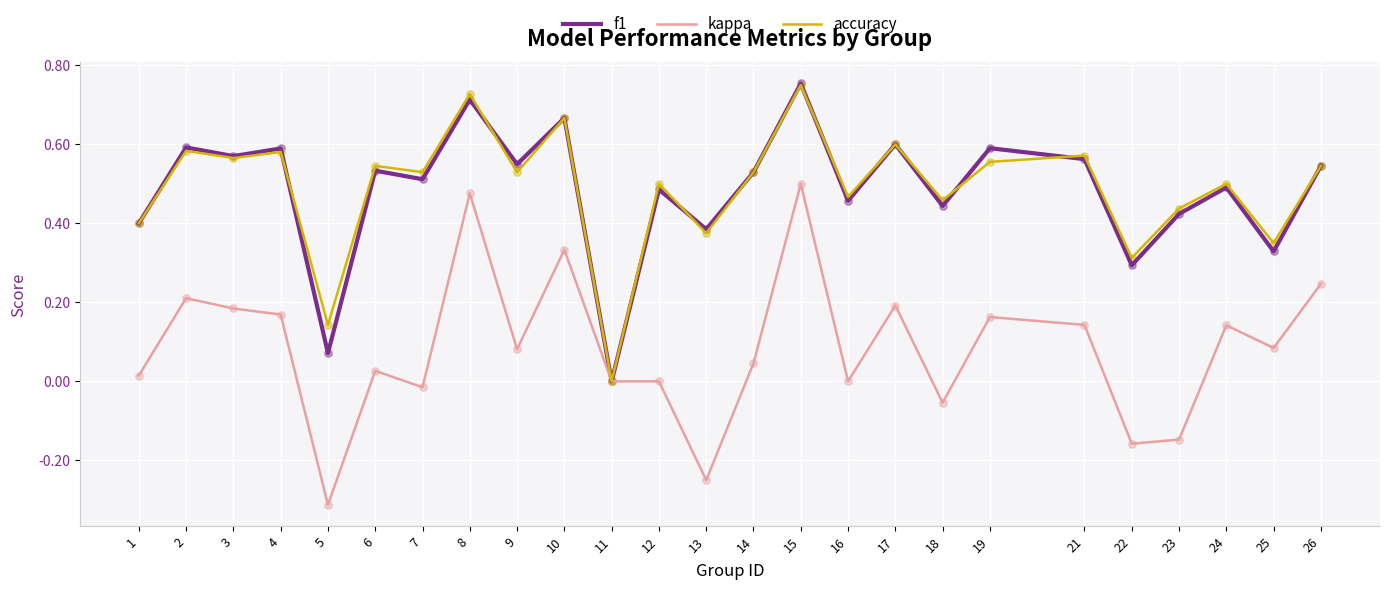

Which series has the largest range (max minus min)?

kappa